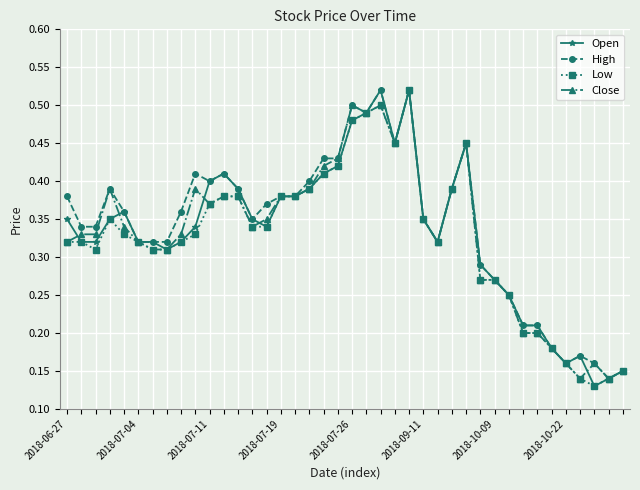

How many Open values are between 0 and 1?

40